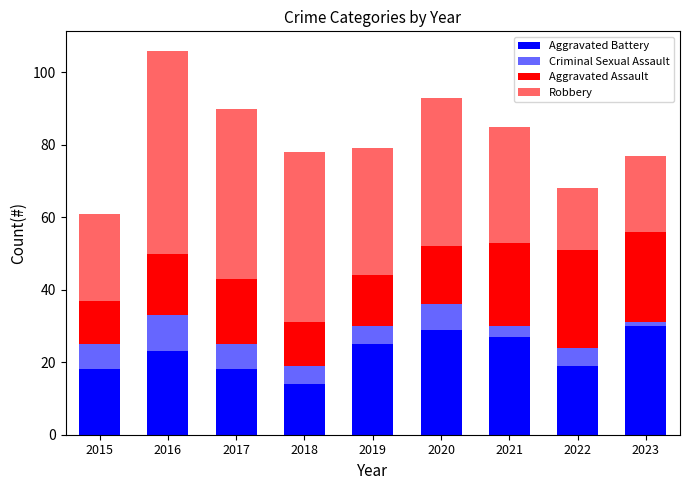

How many values in the Aggravated Battery series are below 23?

4